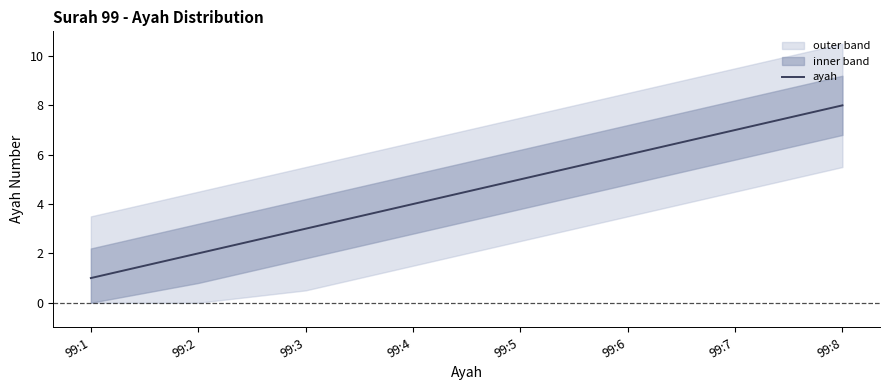

How many data points are less than 5?

4